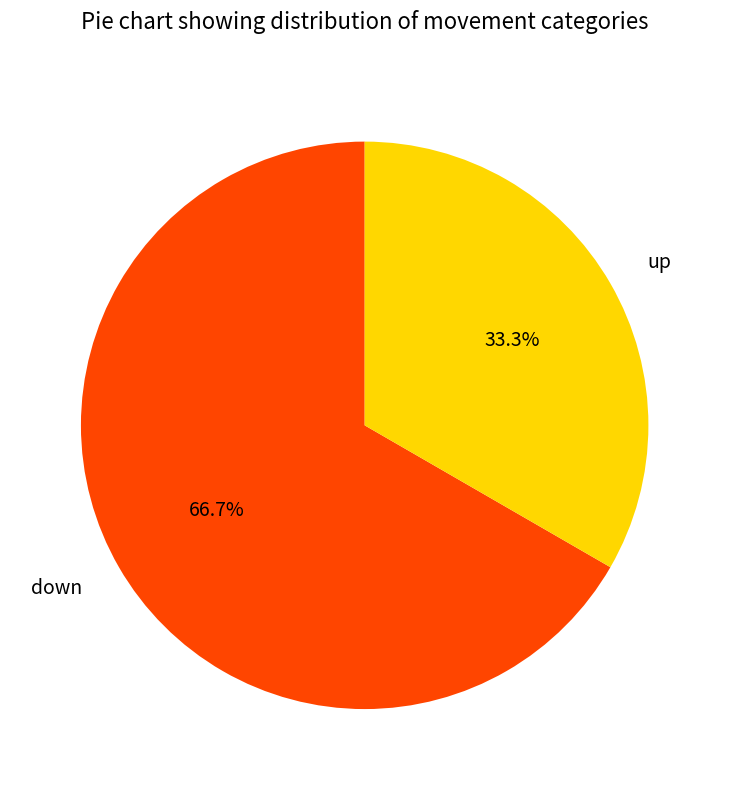

Is it true that up is 33% of the pie?

True